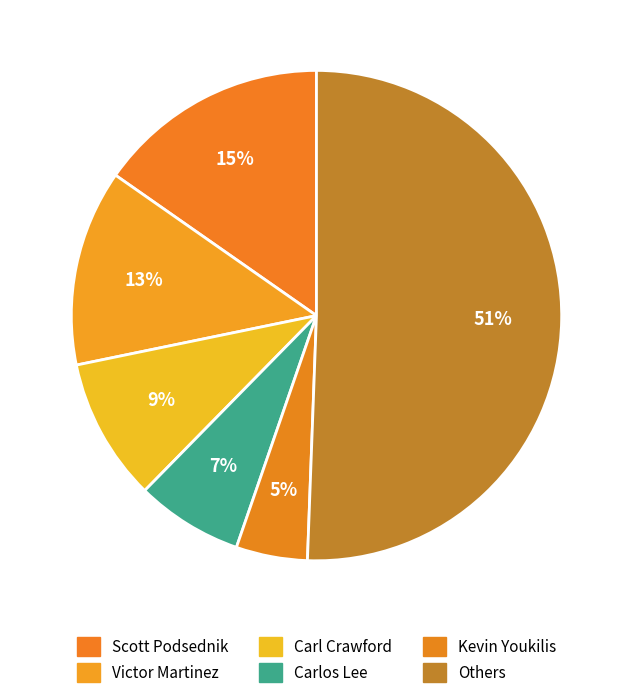

Count the number of slices in the pie.

6